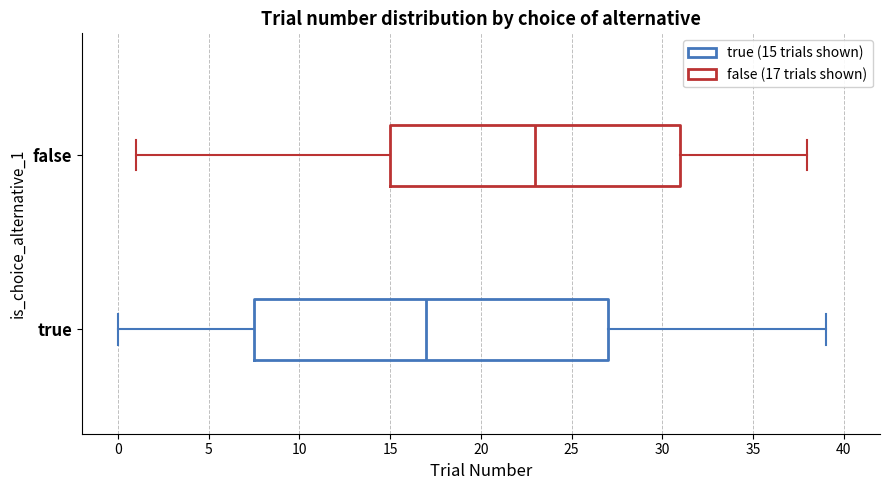

Where is the left edge of the box for true on the x-axis? The values are not printed on the chart, so give them approximately, as read against the axis.

7.5